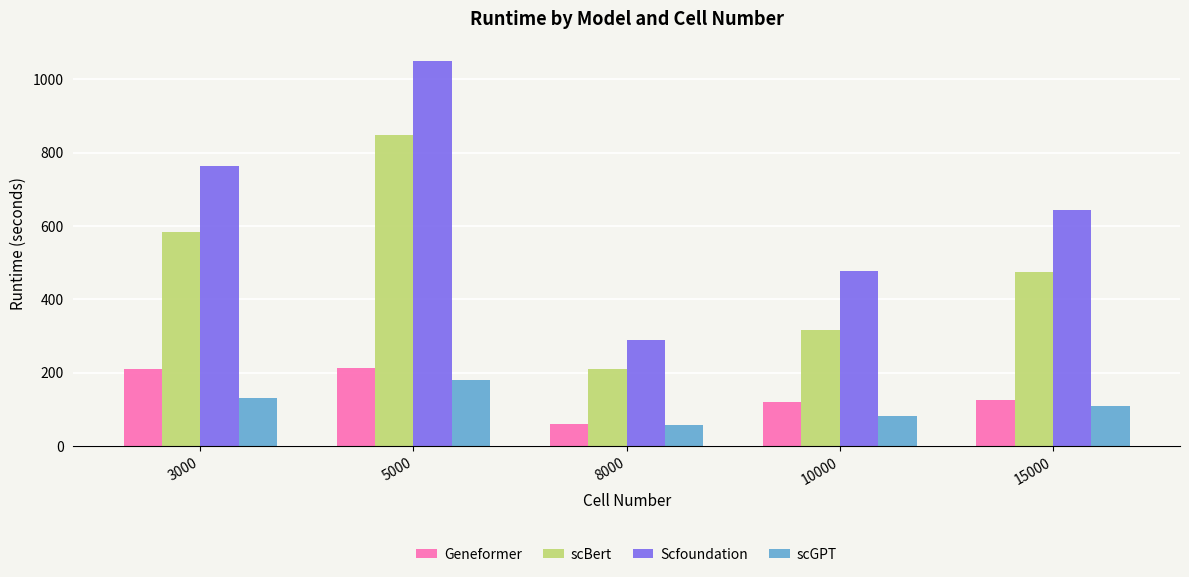

How many bars are there in each group?

4